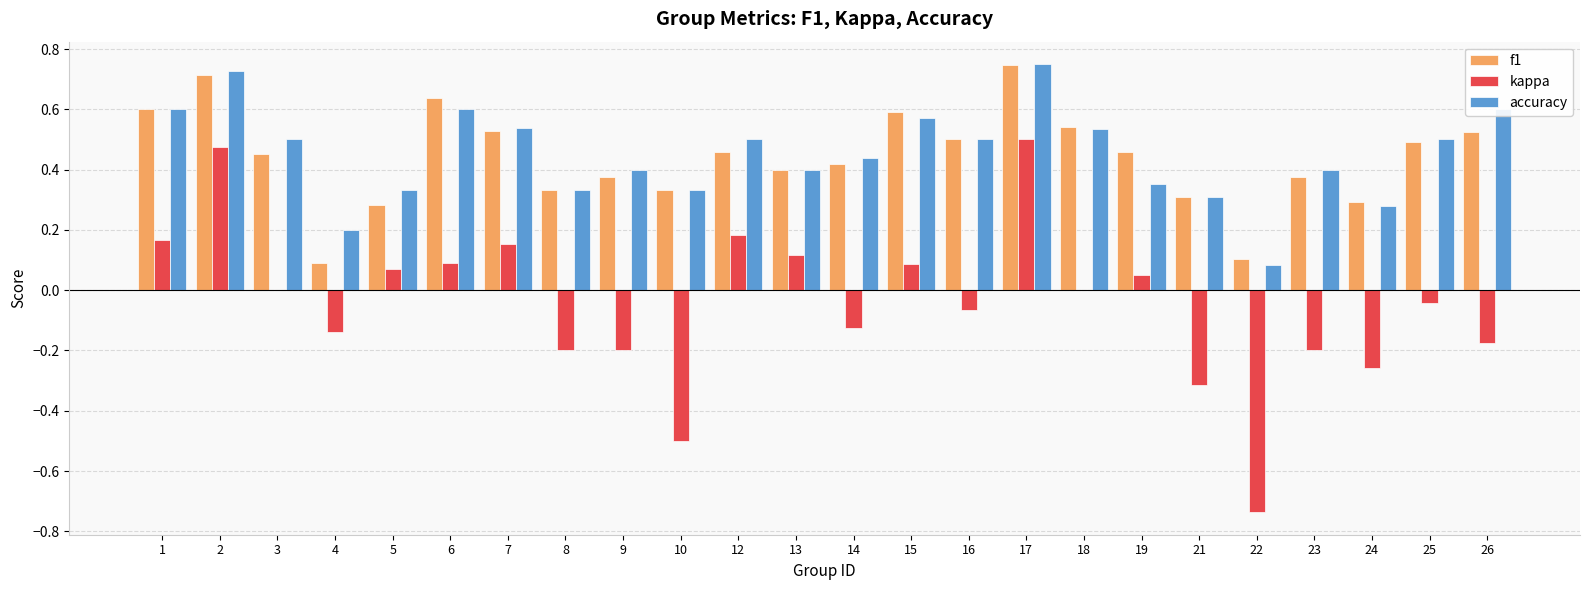

Where does the kappa series first go above 0?

1